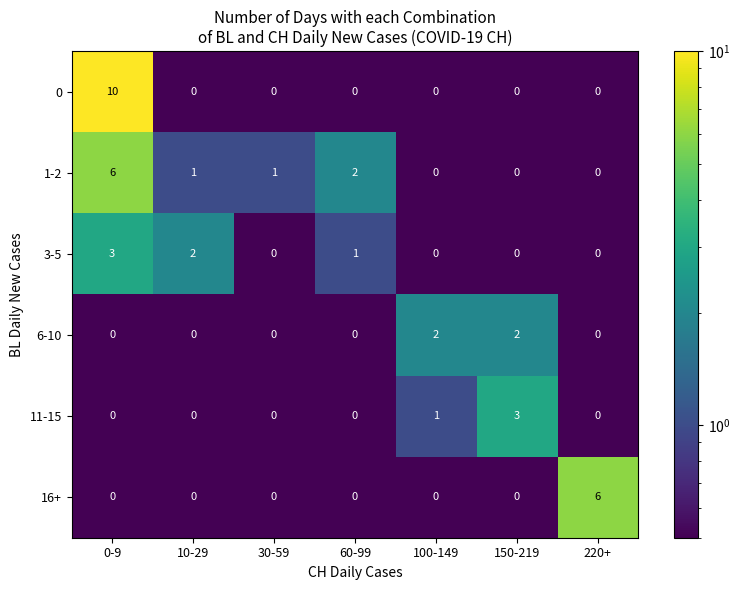

Between 10-29 and 220+, which series saw the biggest shift?

16+